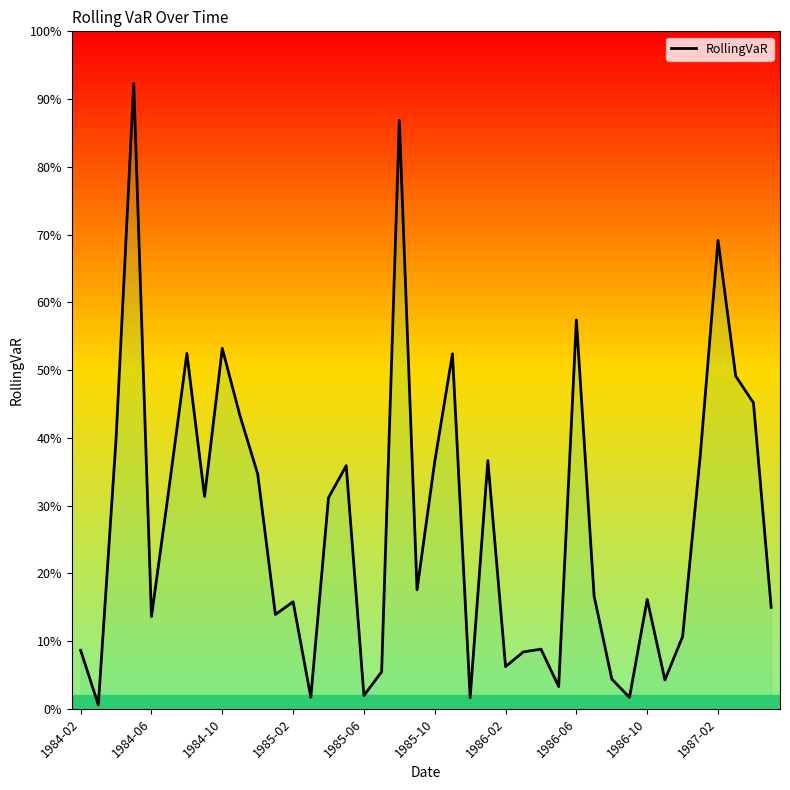

Is this an area chart (filled region under the line)?

No